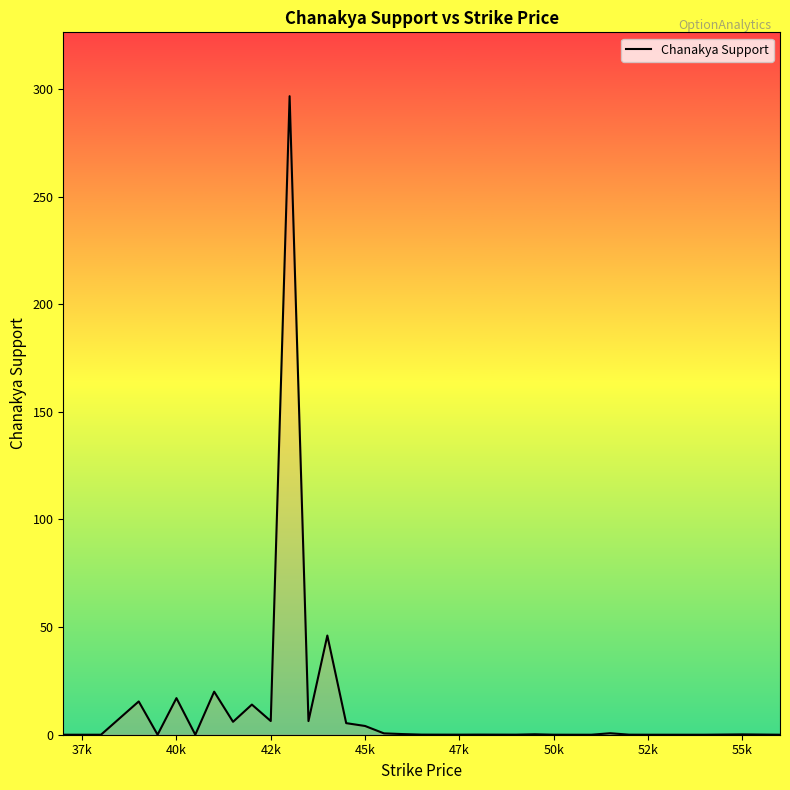

What is the greatest value displayed?

296.6